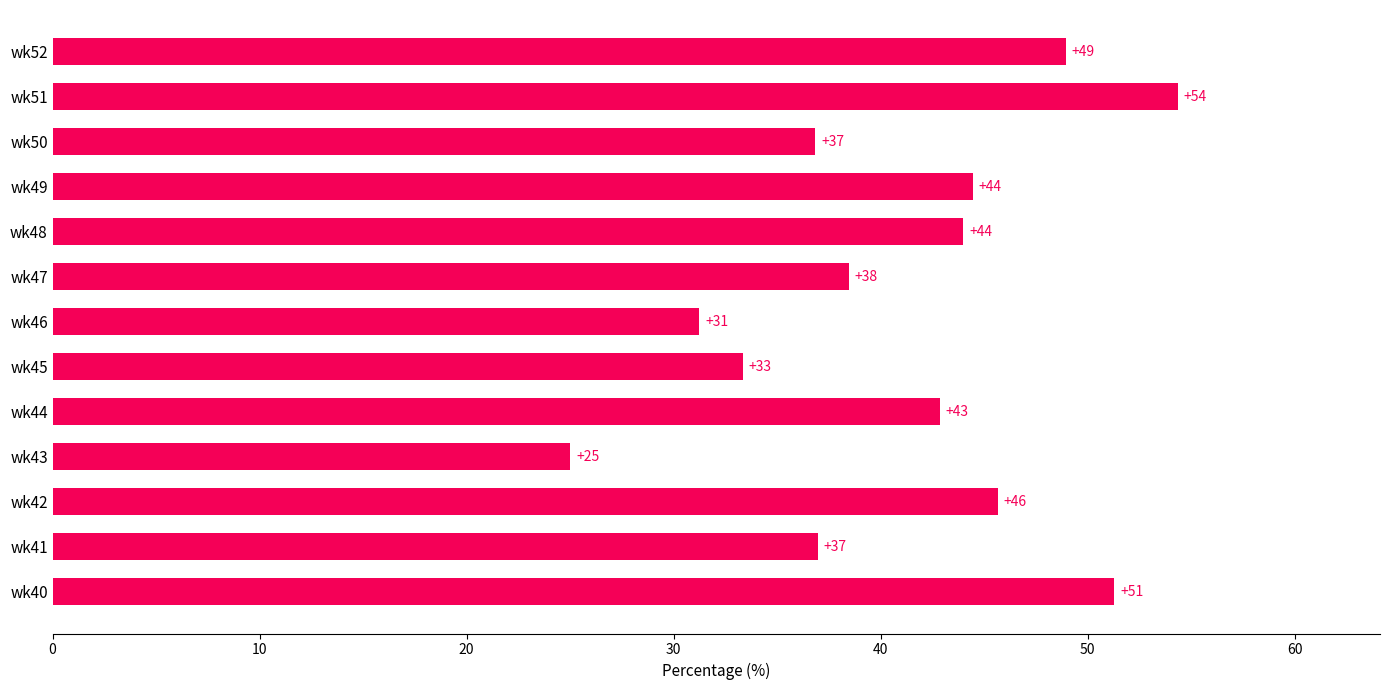

Which label corresponds to the smallest value in the chart?

wk43